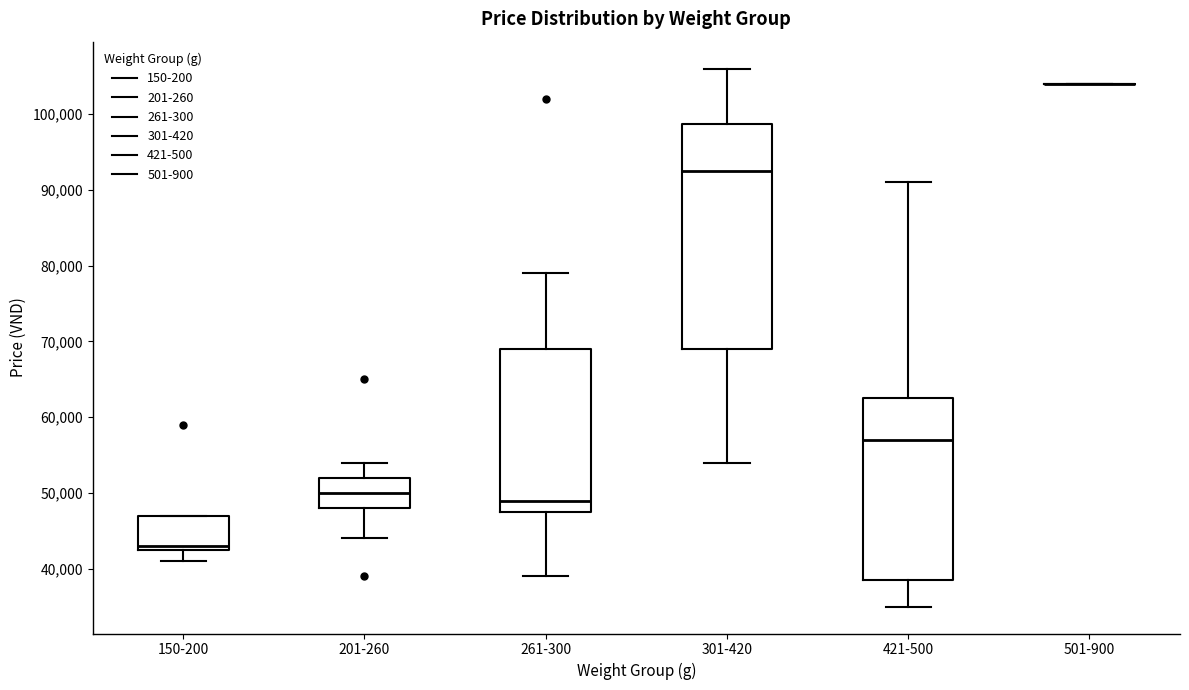

Comparing the boxes themselves (not the whiskers), which one is the tallest?

301-420